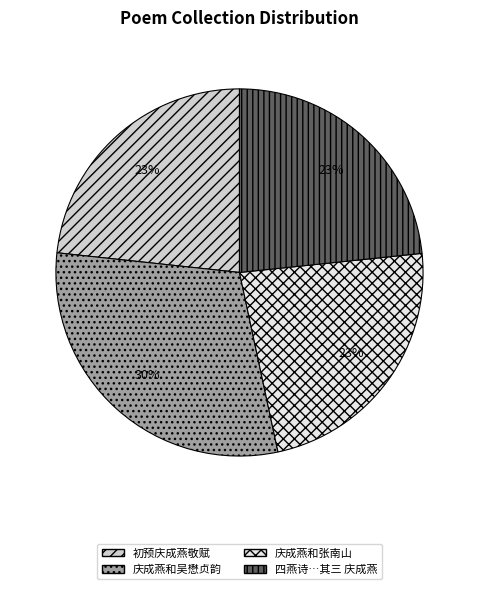

Does 庆成燕和张南山 represent more than half of the total?

No